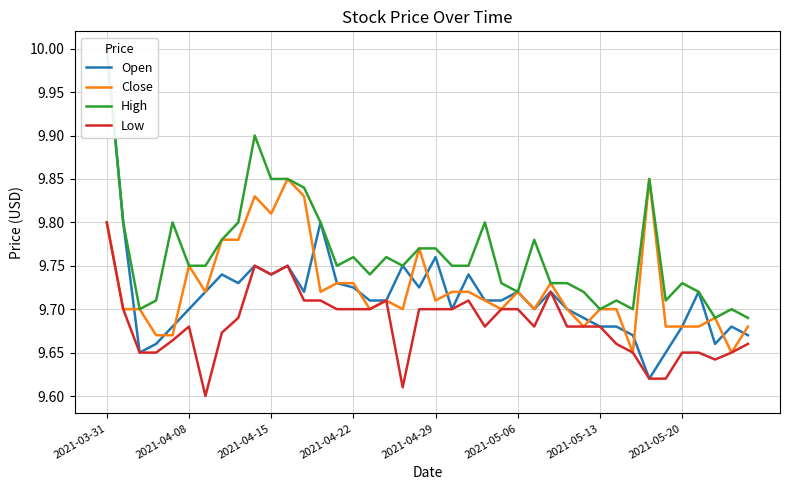

What is the total value across all series at 12?

39.1